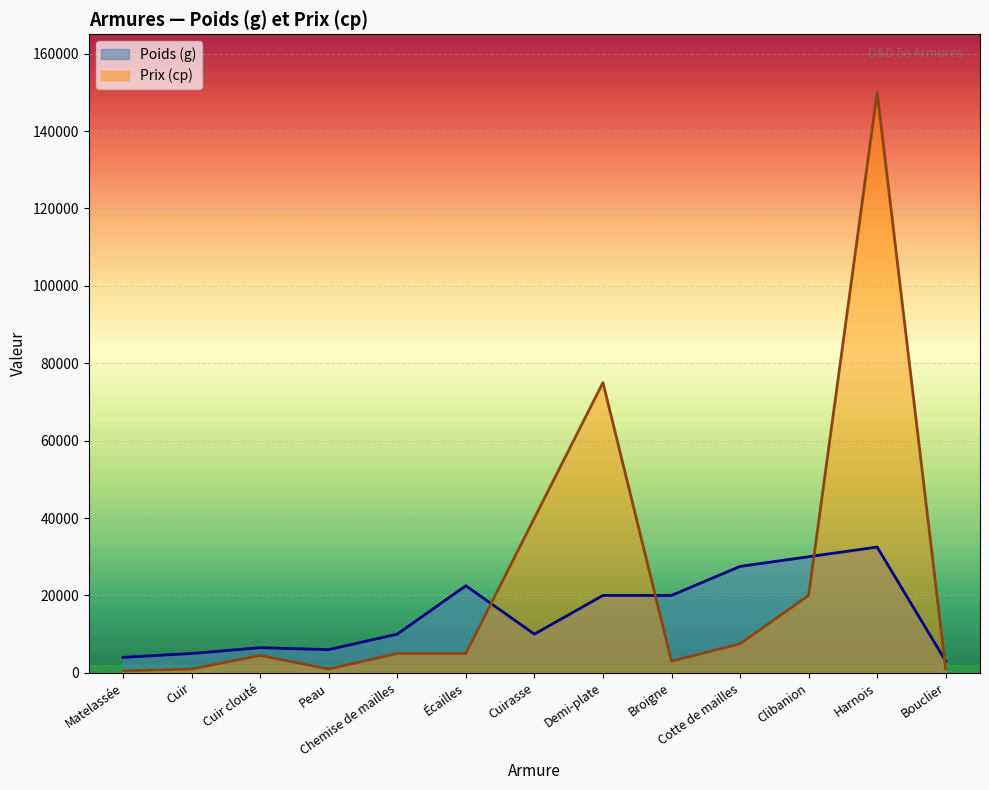

What is the label of the 5th point from the right?

Broigne